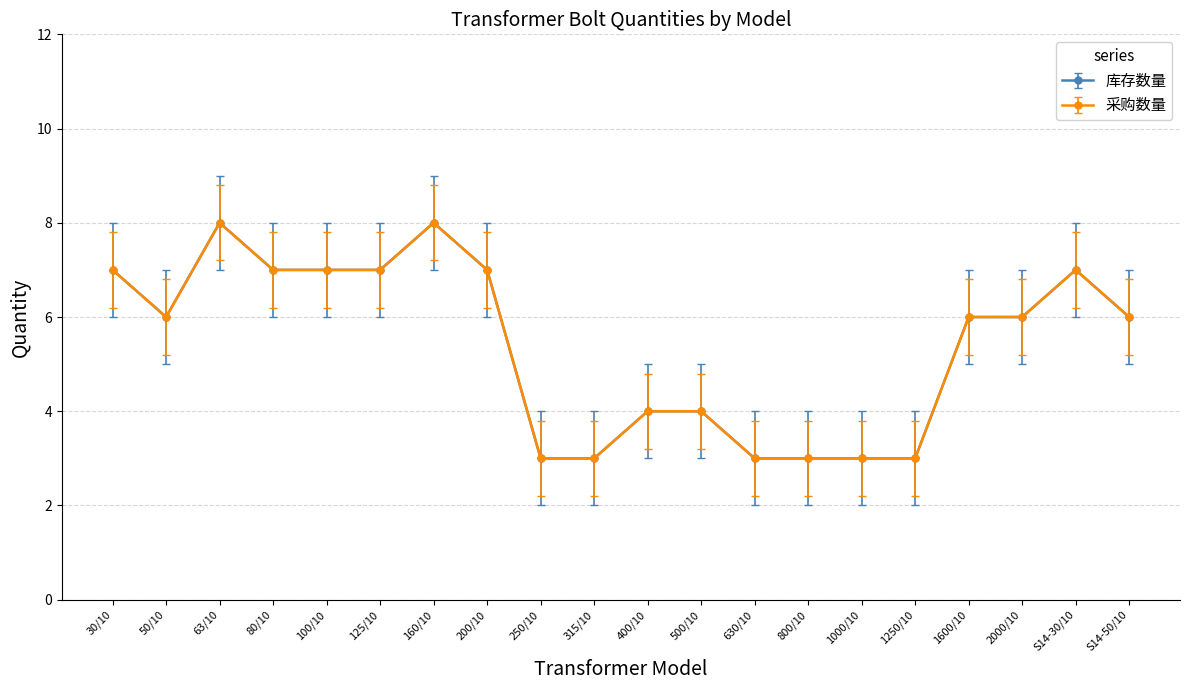

Is this an area chart (filled region under the line)?

No